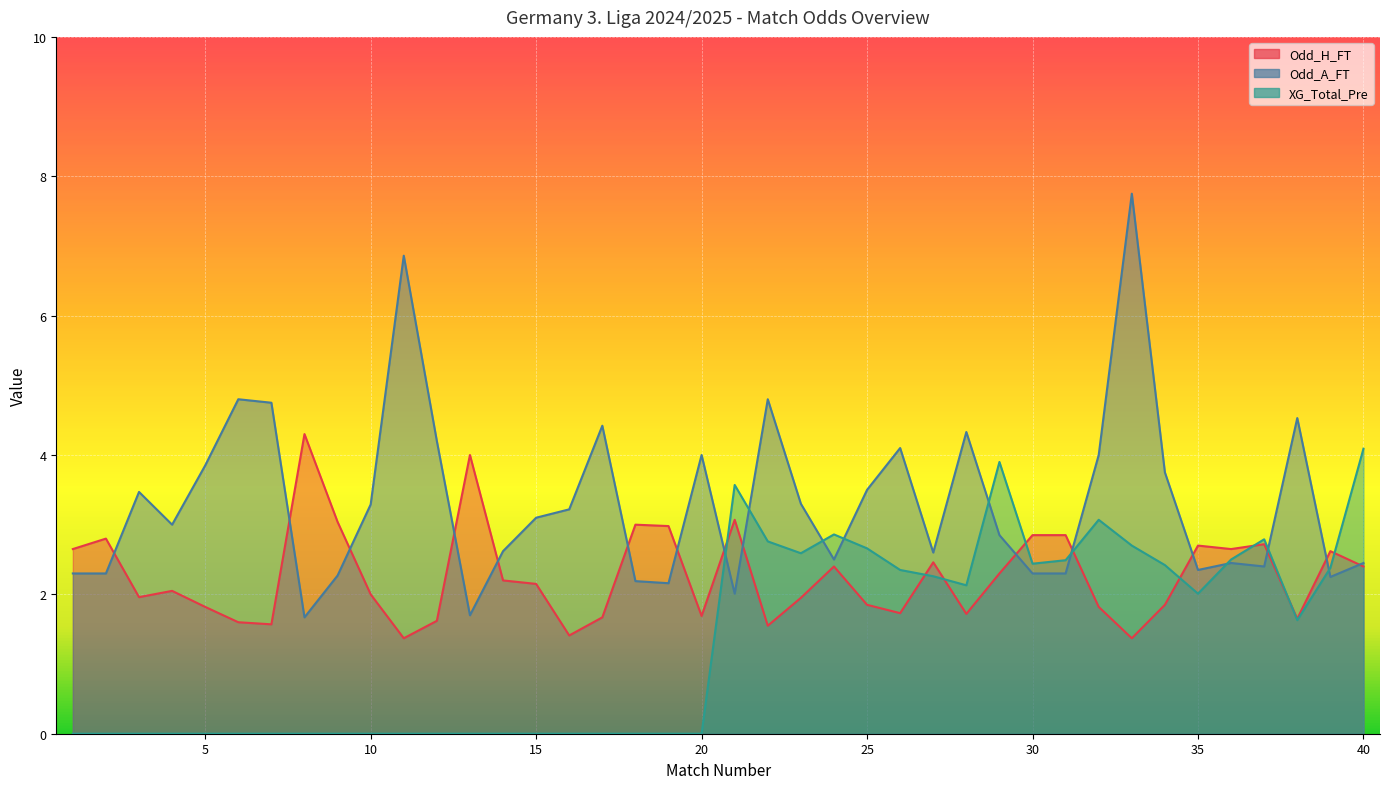

Where is the first local minimum for XG_Total_Pre?

23